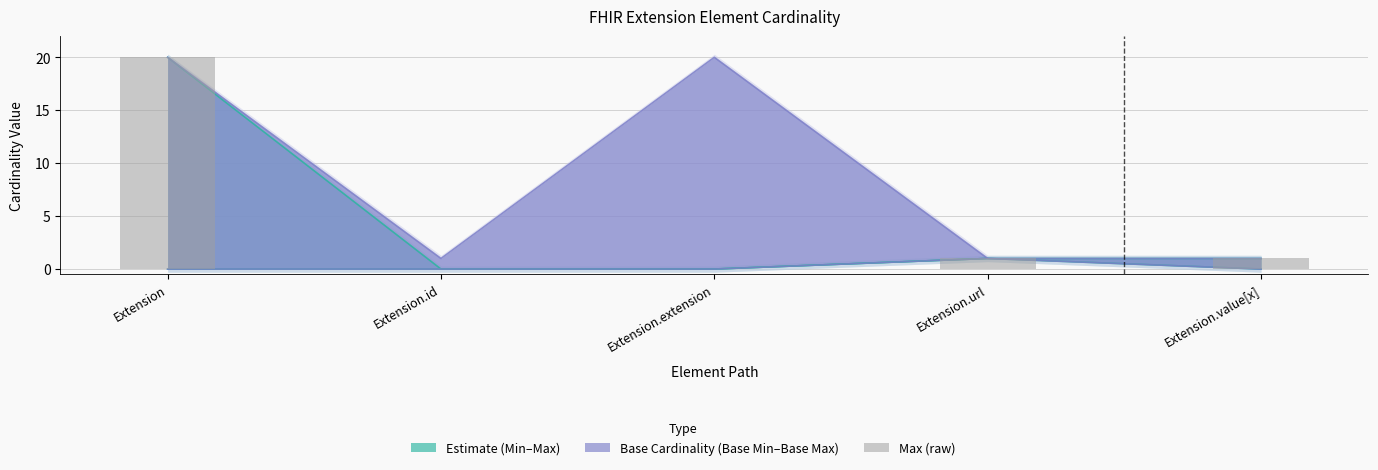

Does the chart contain any negative values?

No